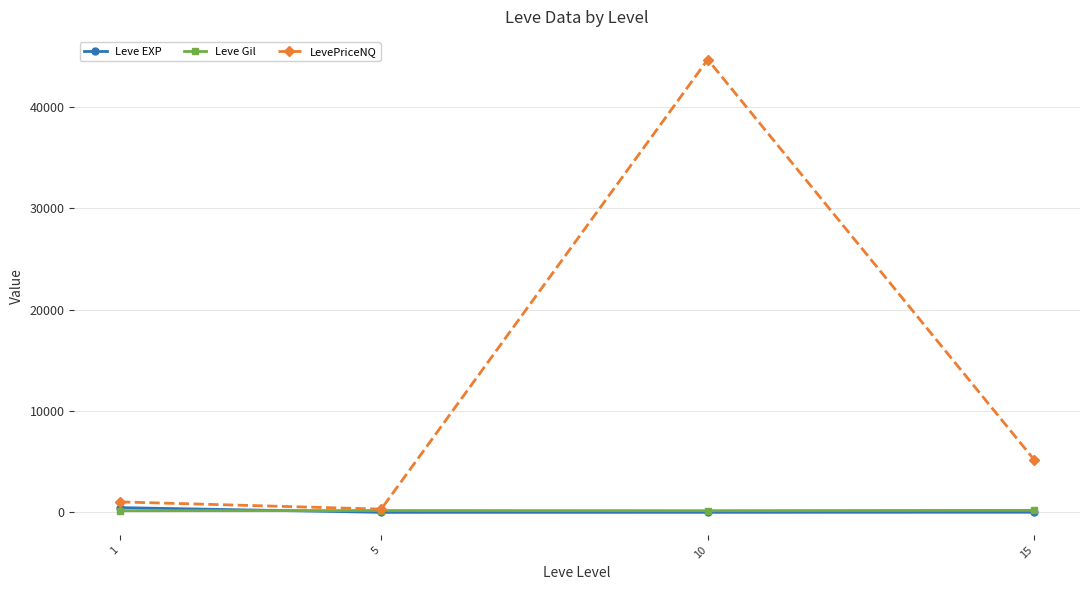

What are all the series names shown in the legend?

Leve EXP, Leve Gil, LevePriceNQ